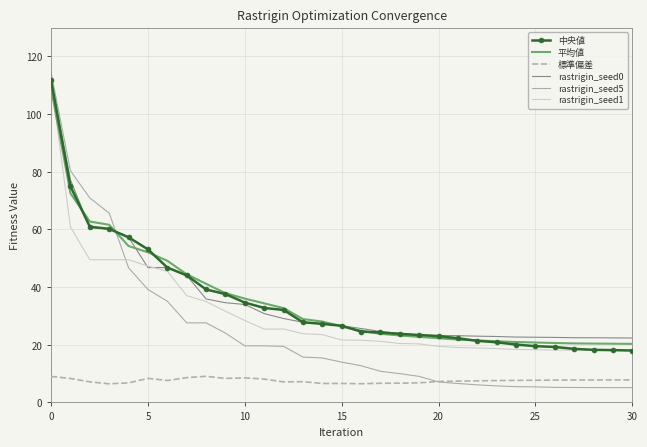

What is the difference between the maximum and second lowest values in the rastrigin_seed0 series?

89.4